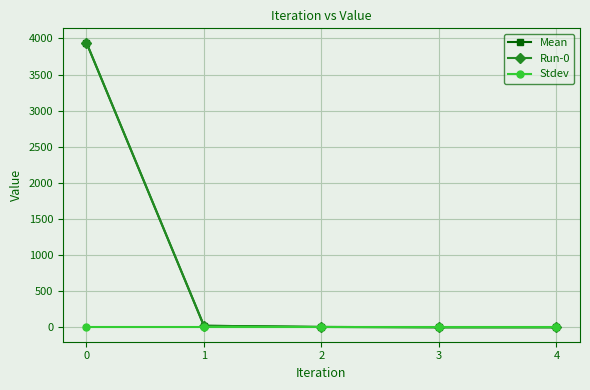

Does the chart have visible grid lines?

Yes